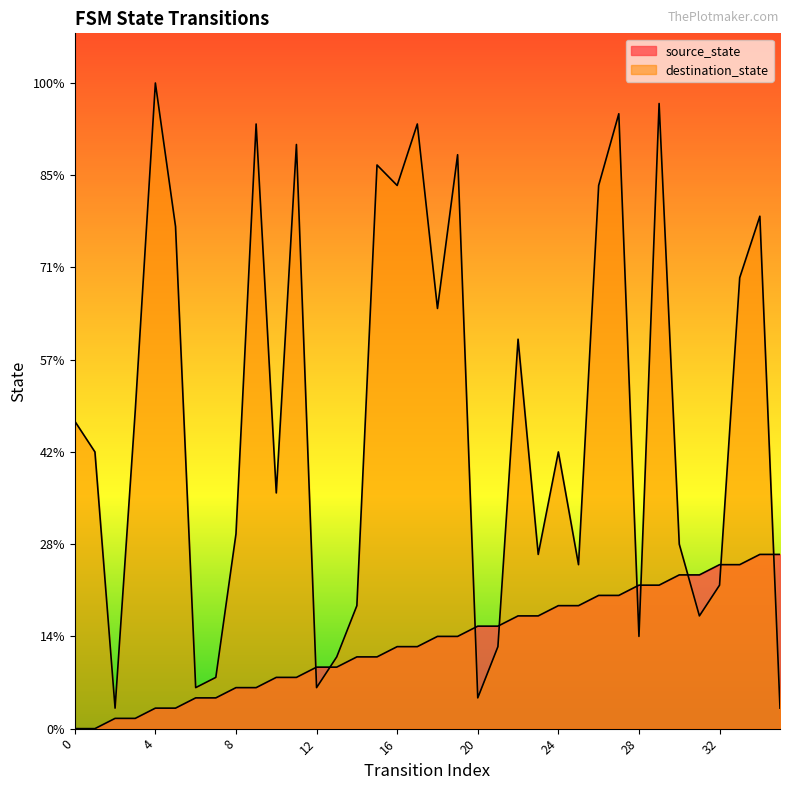

Between 22 and 20, which is larger?

22